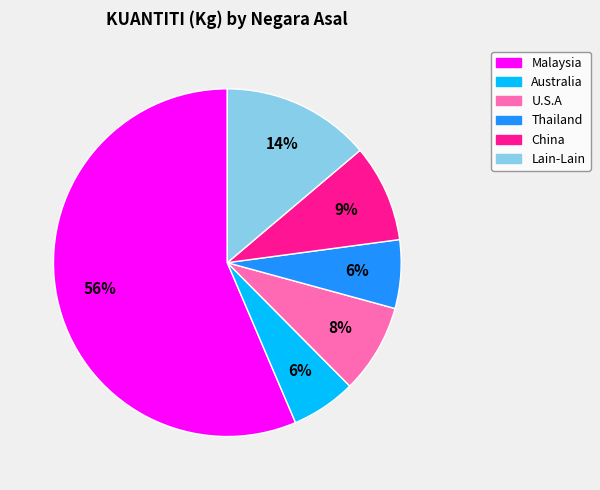

What is the largest slice in the pie chart?

Malaysia